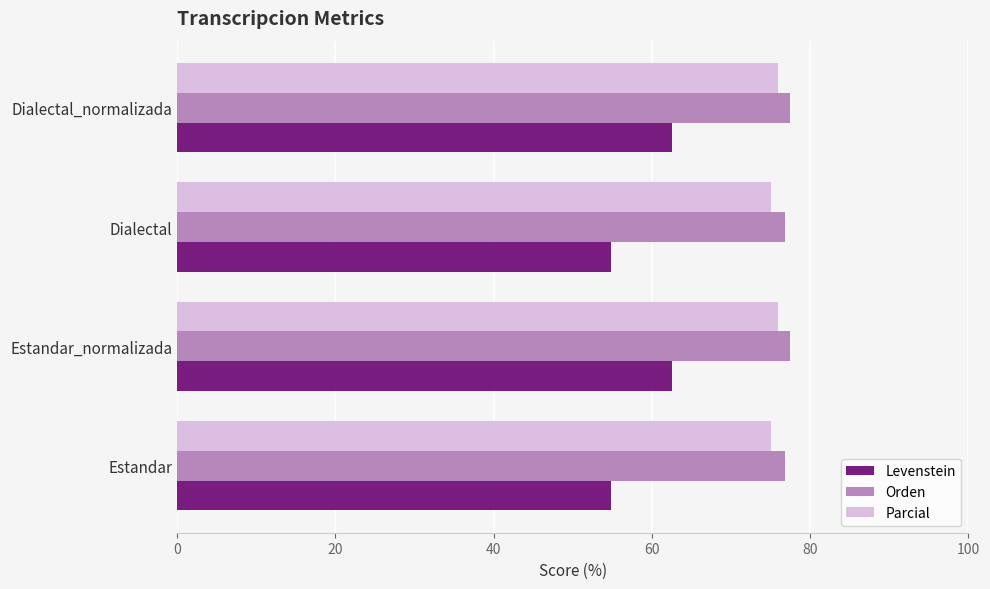

What is the sum of the Orden values at Estandar_normalizada and Dialectal?

154.2